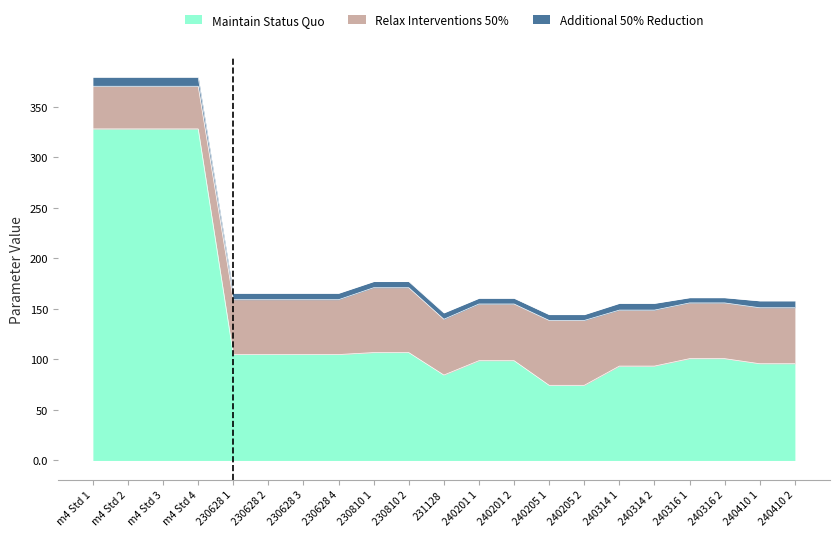

At which category is the sum across all series the highest?

m4 Std 3